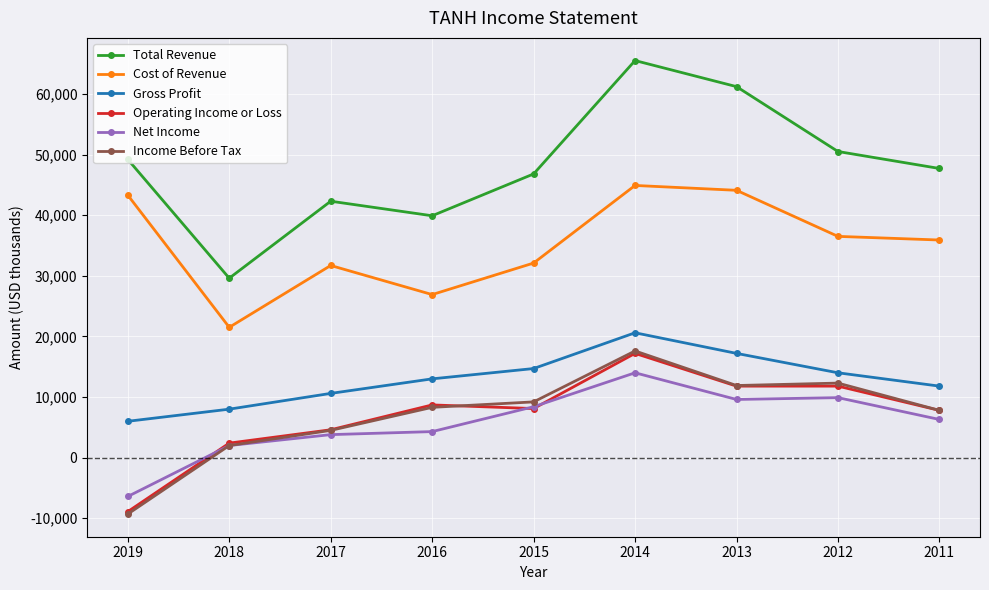

What is the value of the Operating Income or Loss point at the 5th from the left?

8100